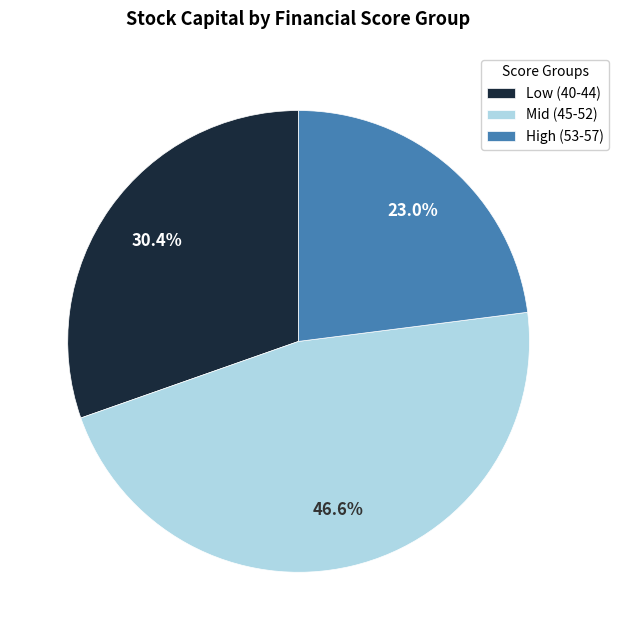

Rank the categories by value from highest to lowest.

Mid (45-52), Low (40-44), High (53-57)